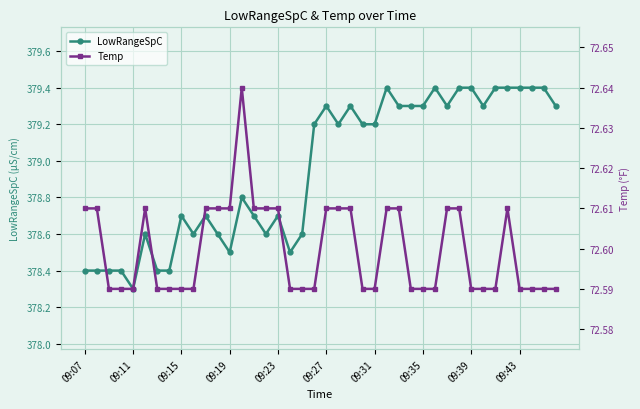

True or false: LowRangeSpC has more than 2 points higher than both neighbors.

True